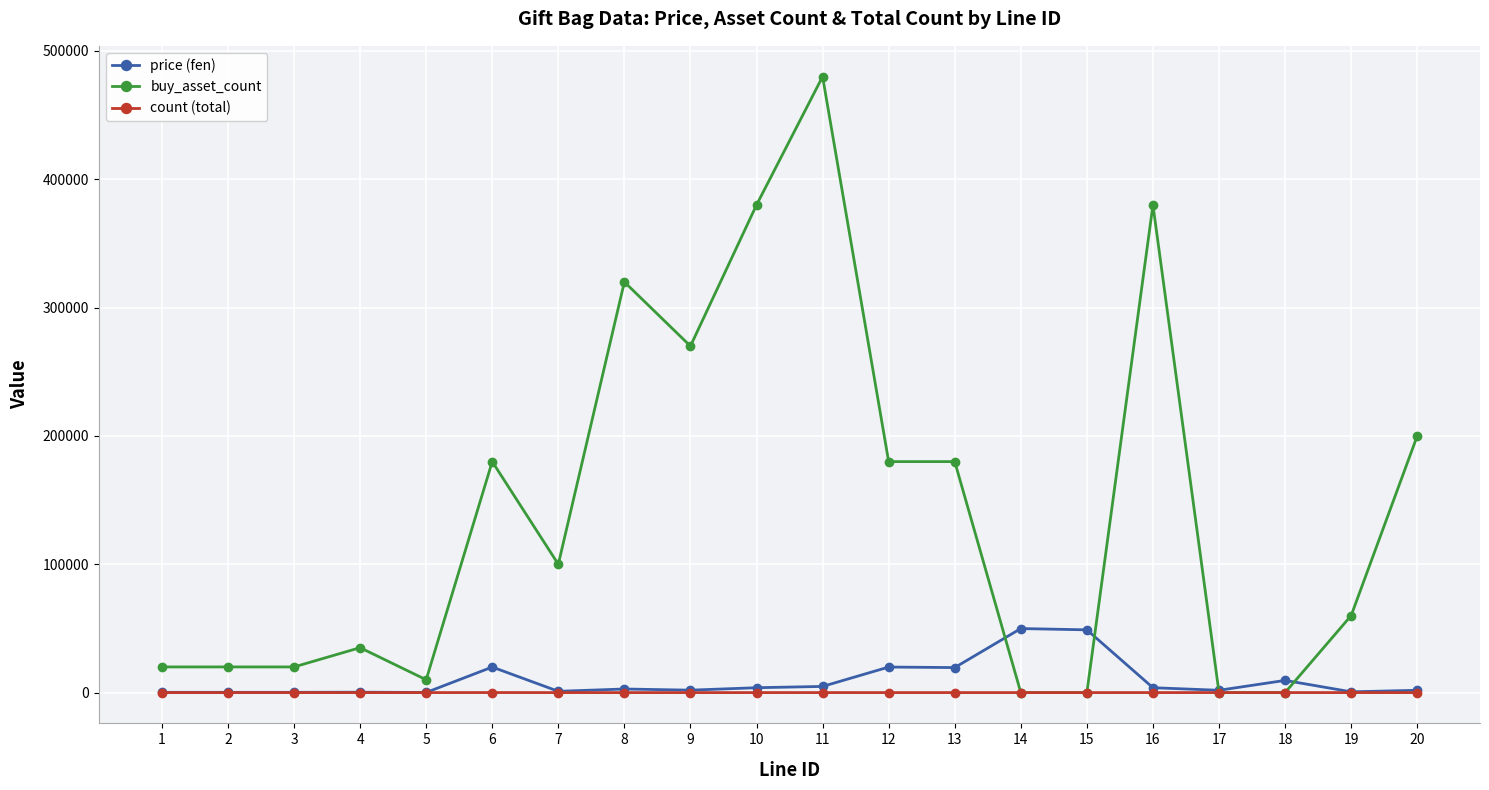

The value of count (total) at 12 is 1. True or false?

True